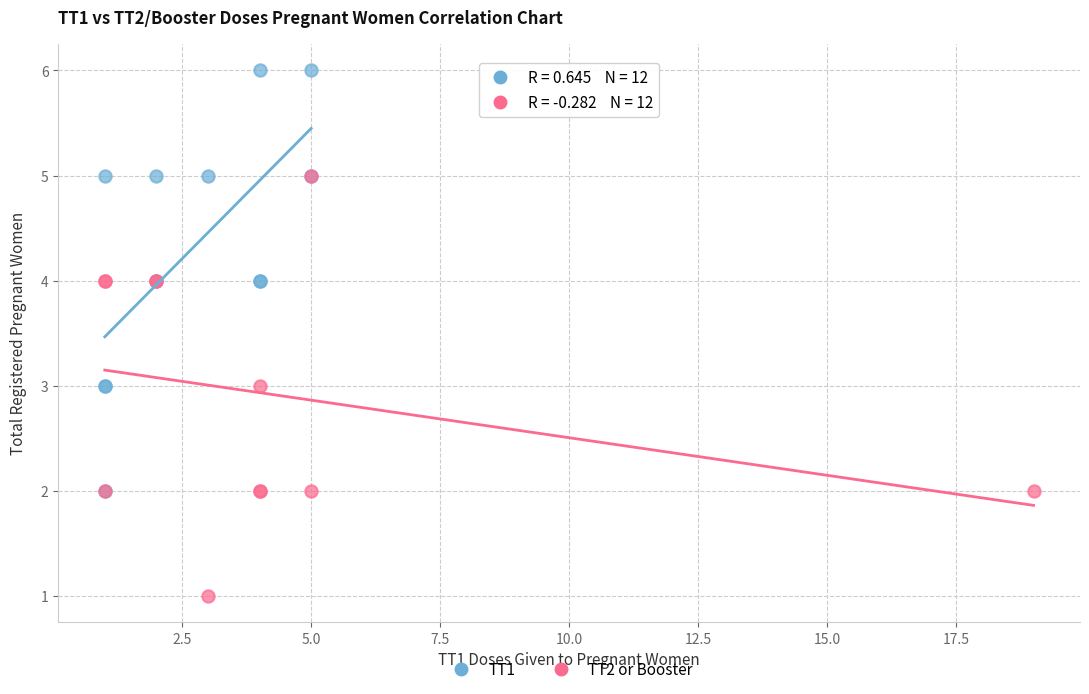

Which series contains the lowest Y value?

TT2 or Booster